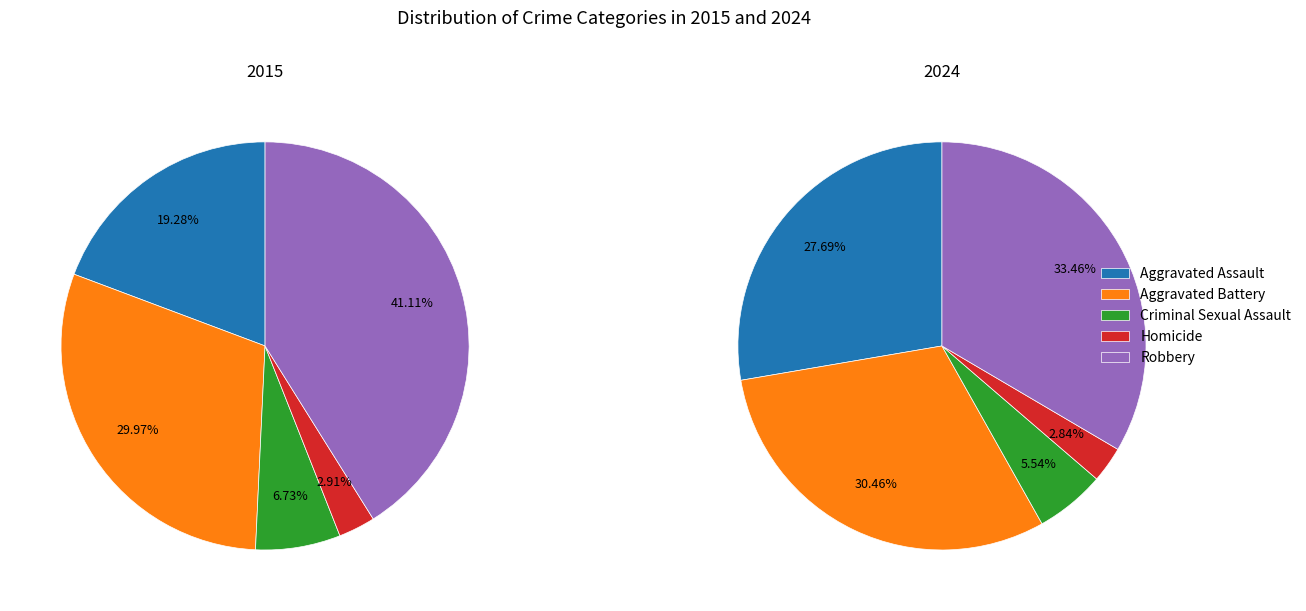

To the nearest percent, what is the difference between the largest and smallest slice percentages?

38%